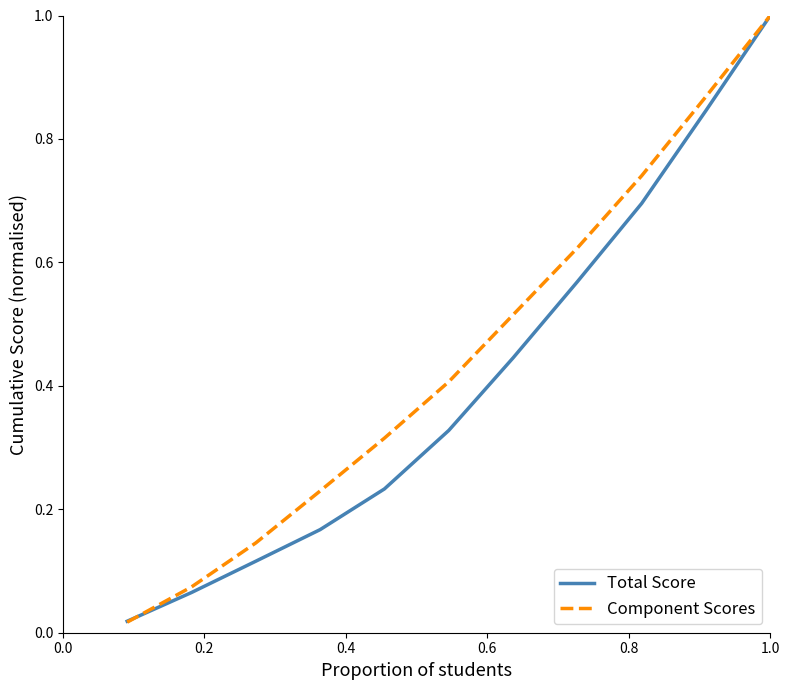

Which series has the largest range (max minus min)?

Component Scores